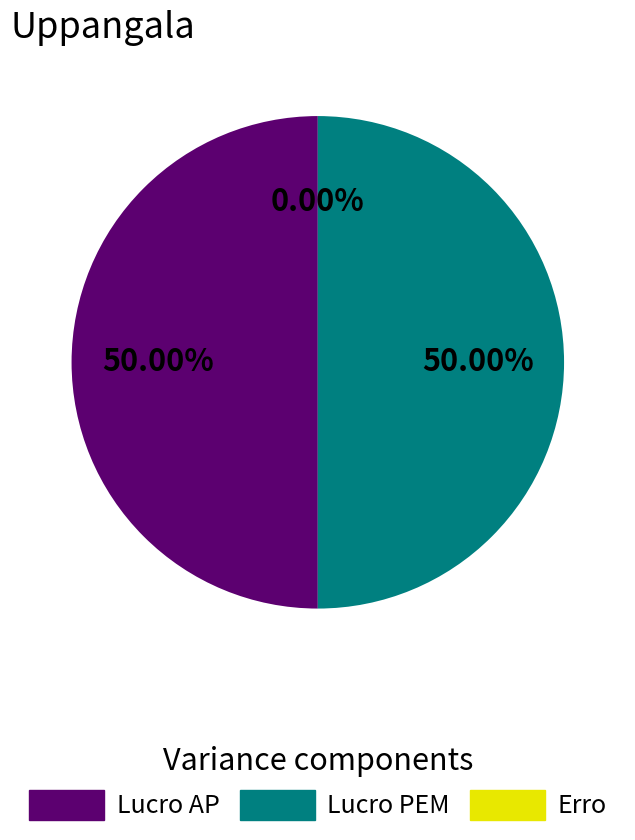

Does Lucro AP account for over 50% of the chart?

No